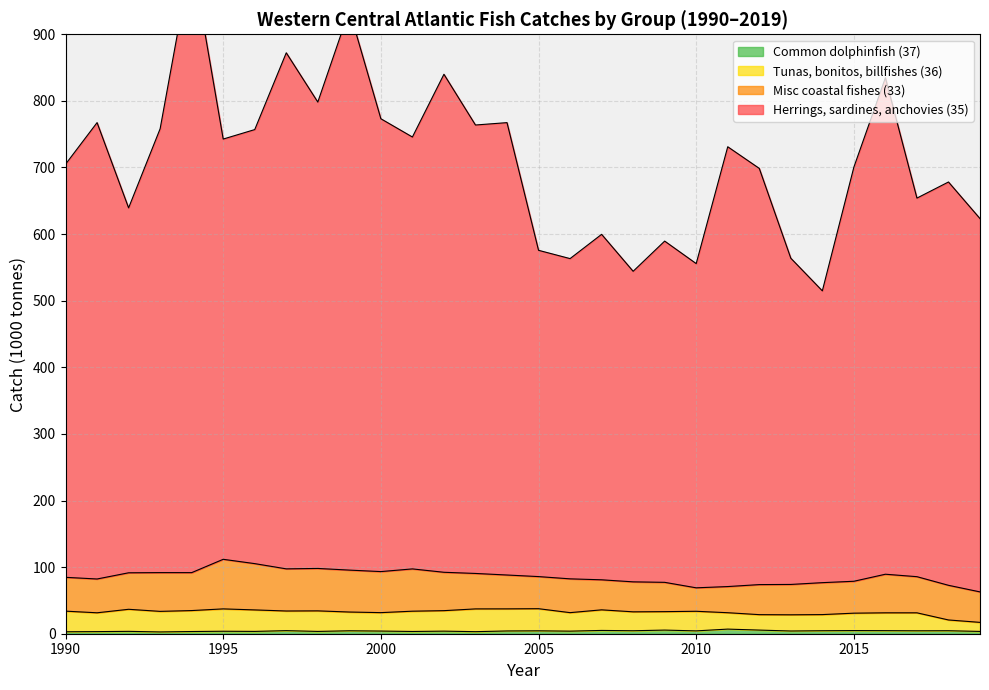

True or false: 36 - Tunas, bonitos, billfishes and 37 - Common dolphinfish etc intersect in this chart.

False